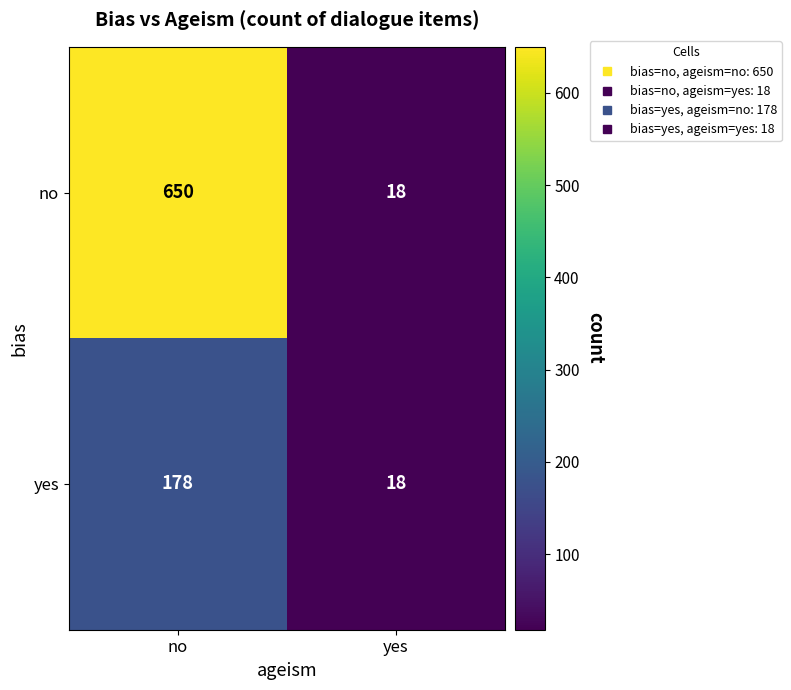

Reading right to left, what are all the values shown in this chart?

no: 18	650
yes: 18	178